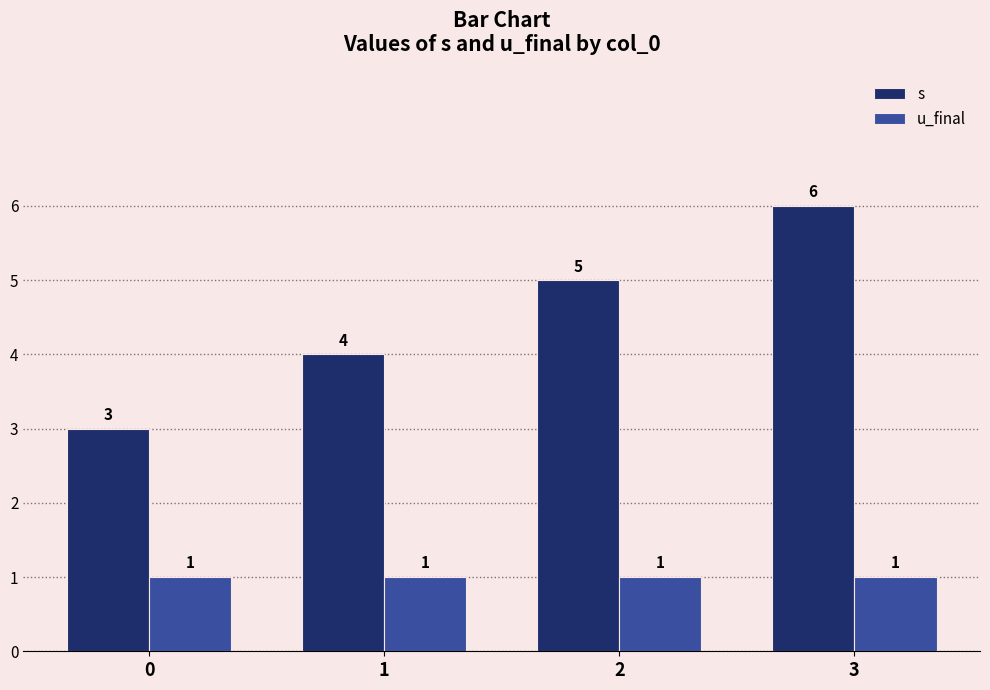

Reading right to left, extract all data points from this chart.

s: 6	5	4	3
u_final: 1	1	1	1